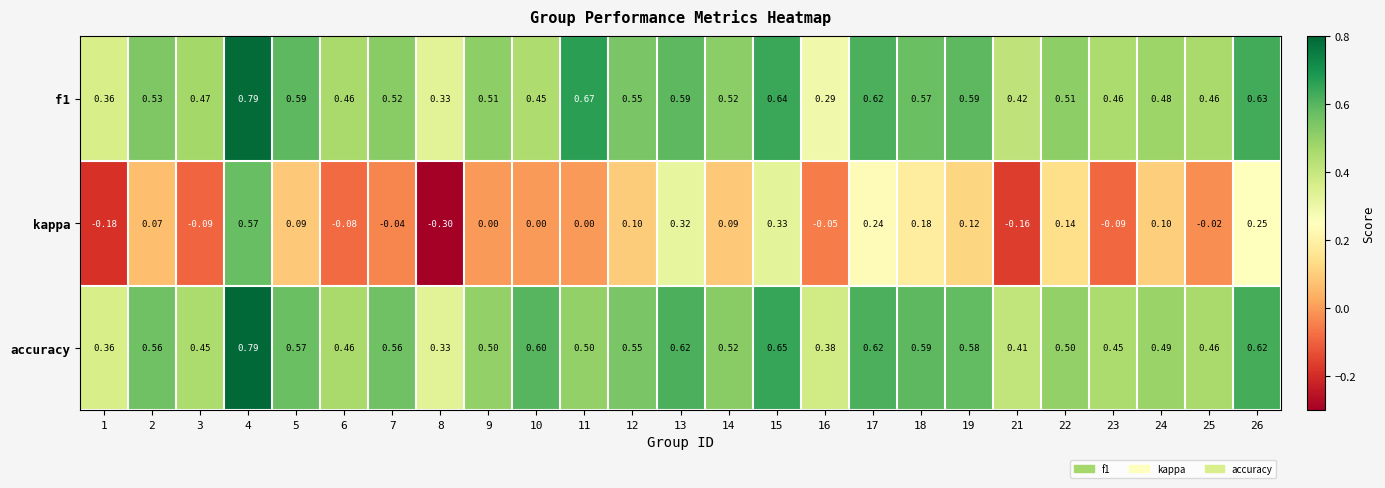

How many data points does each series have?

25